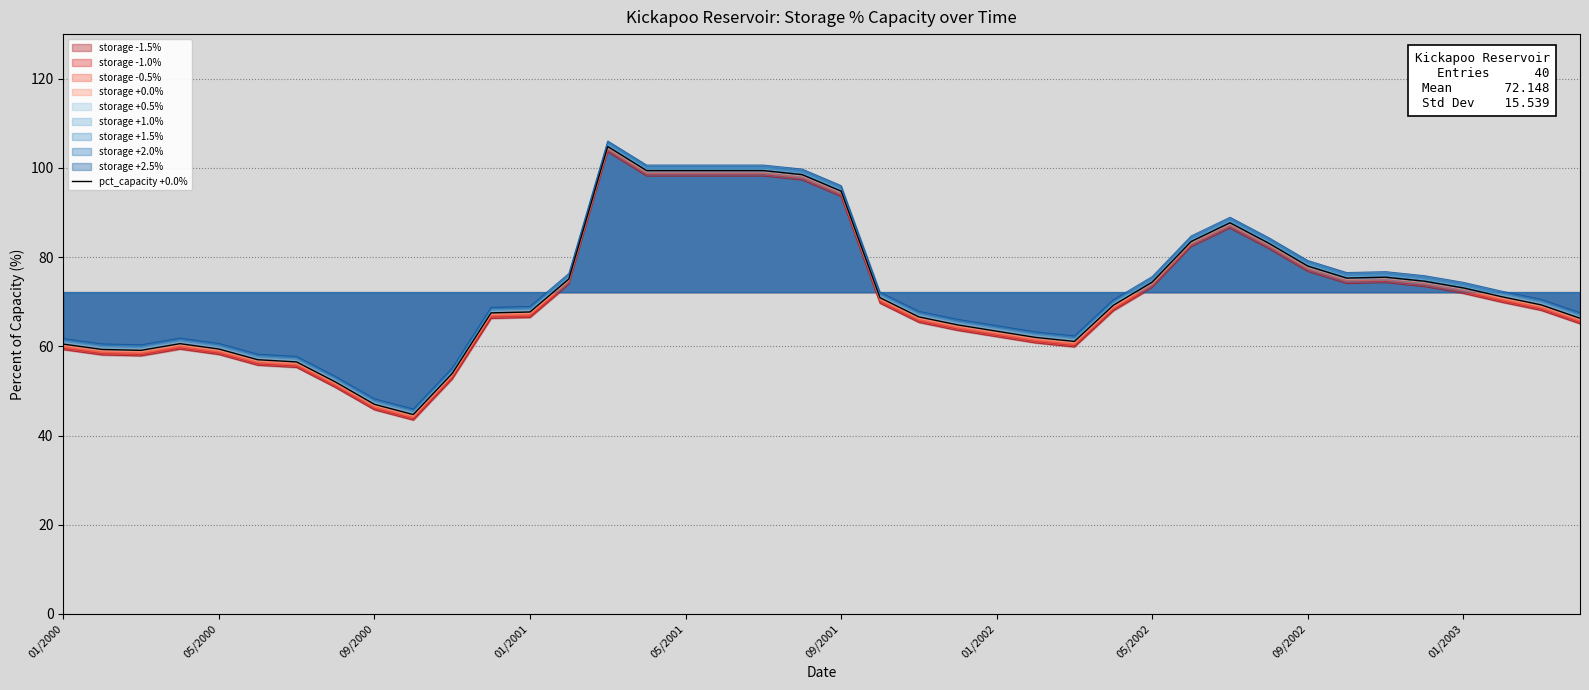

How many data points are above 69?

21